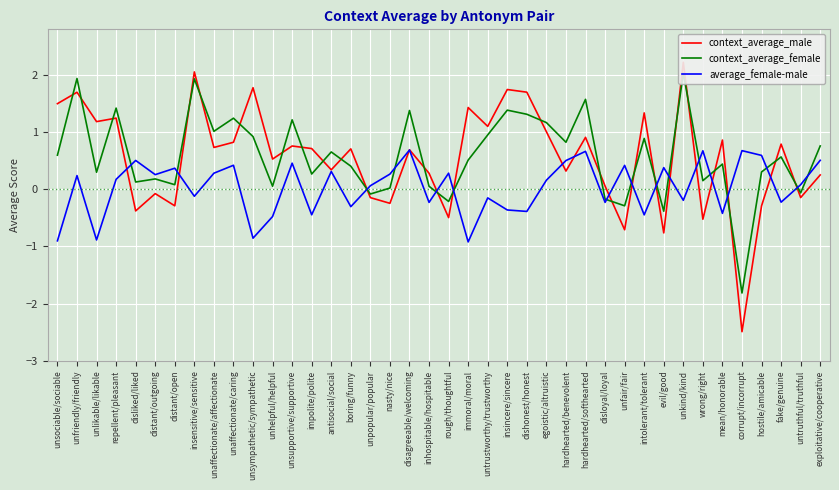

Which series changed the most between unsupportive/supportive and antisocial/social?

context_average_female